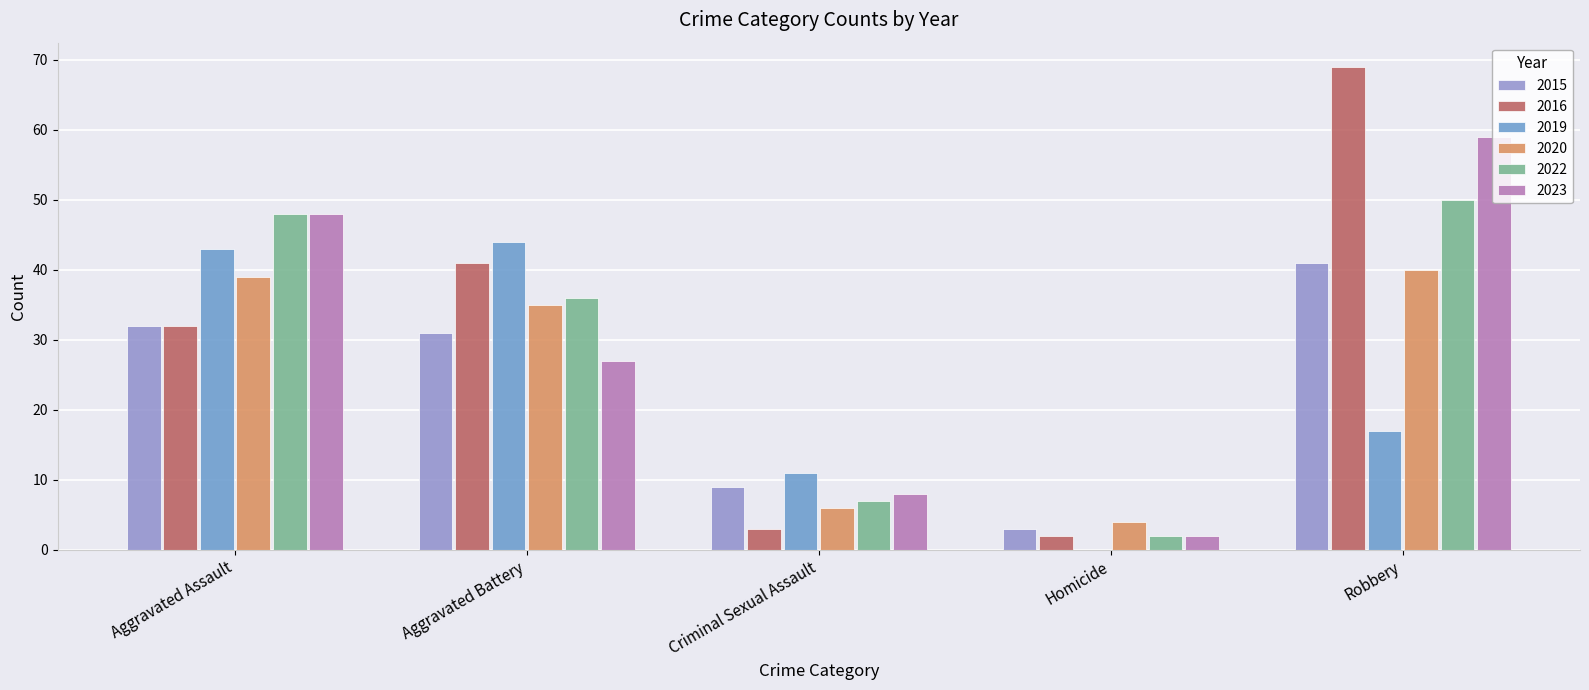

Reading right to left, list all the values displayed in this chart.

2015: 41	3	9	31	32
2016: 69	2	3	41	32
2019: 17	0	11	44	43
2020: 40	4	6	35	39
2022: 50	2	7	36	48
2023: 59	2	8	27	48